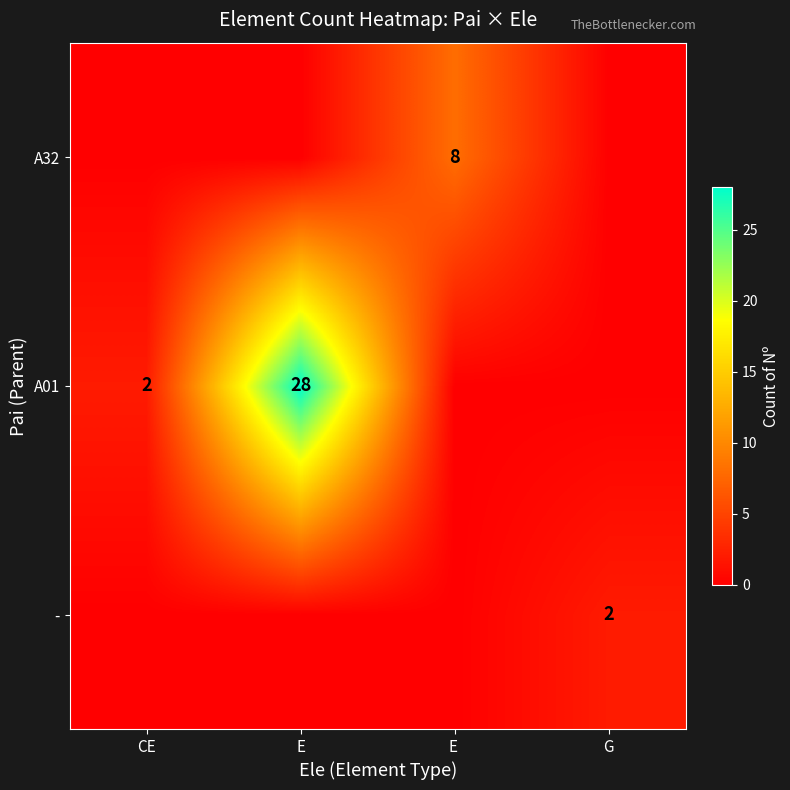

True or false: A01 has a value of 2 at CE.

True